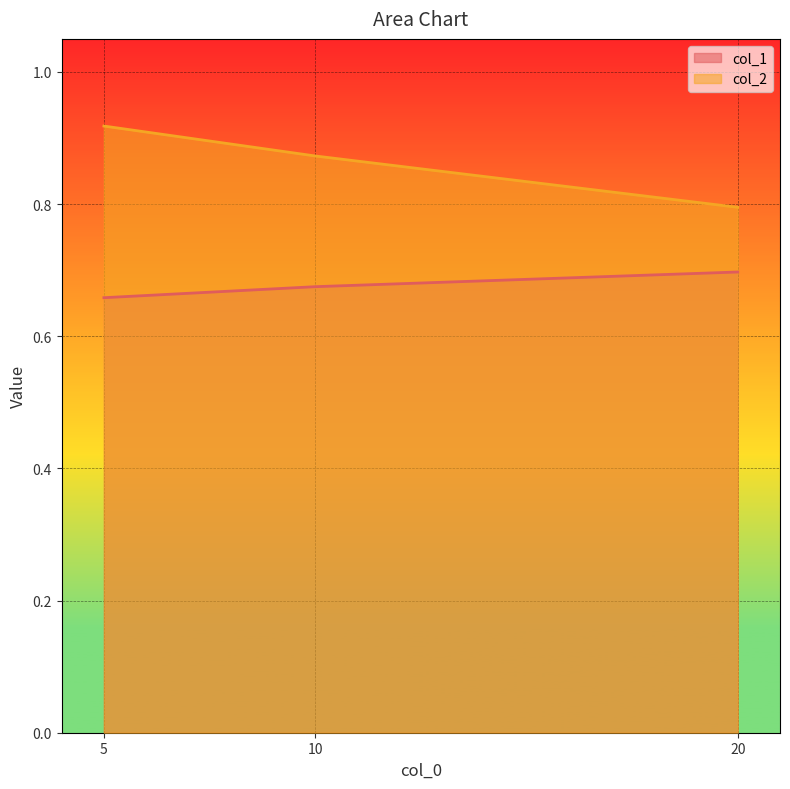

At which category is the sum across all series the highest?

5